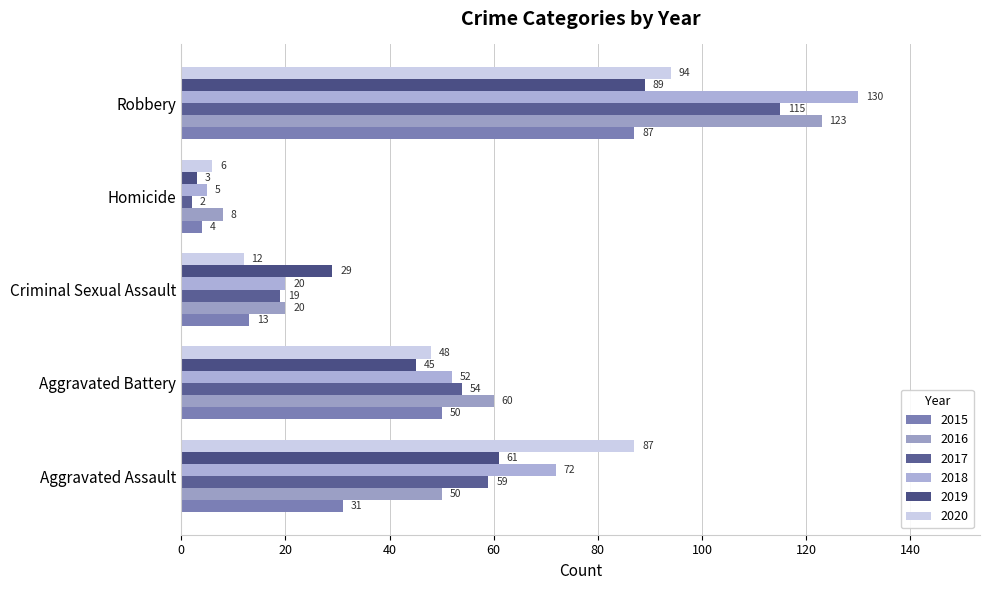

What is the spread (max minus min) of values at Homicide?

6